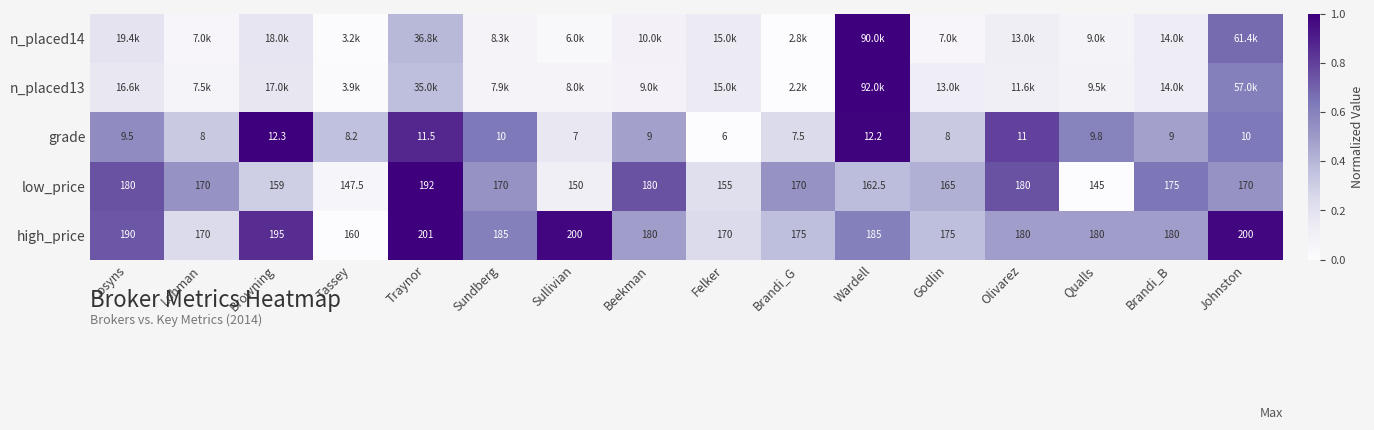

Where does the low_price series first go above 170?

Cosyns